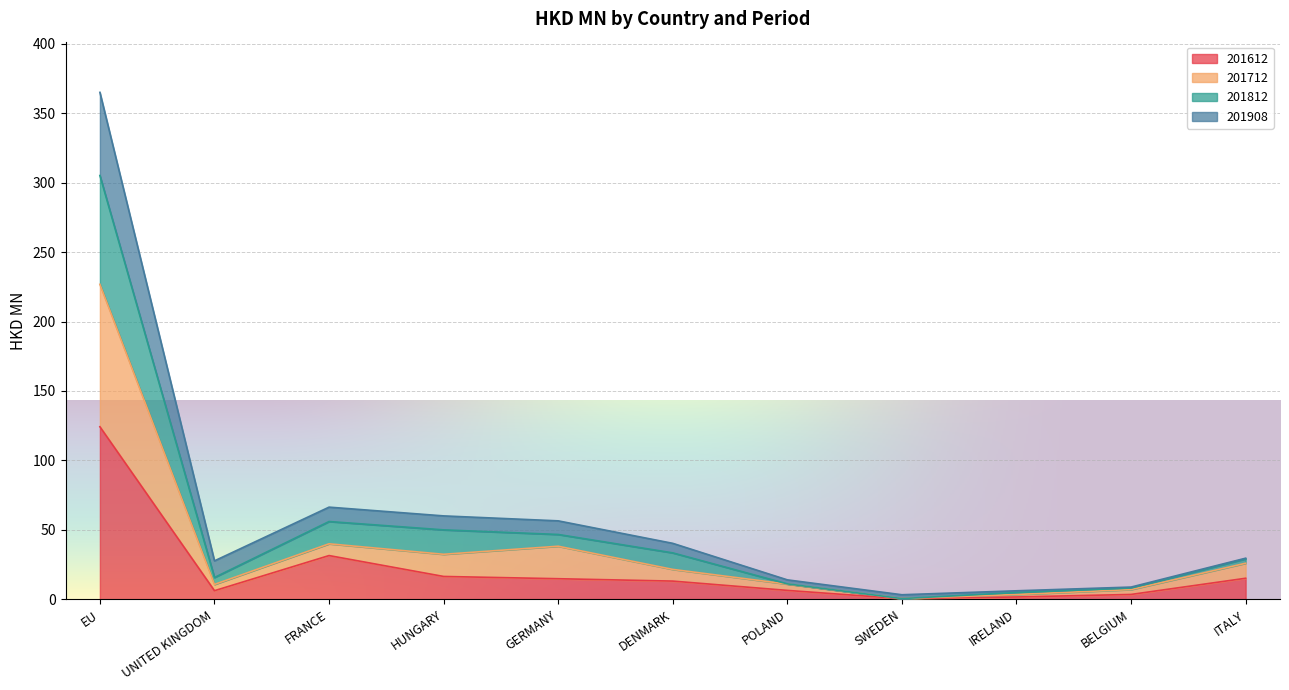

What is the highest value of the 201612 series?

124.2